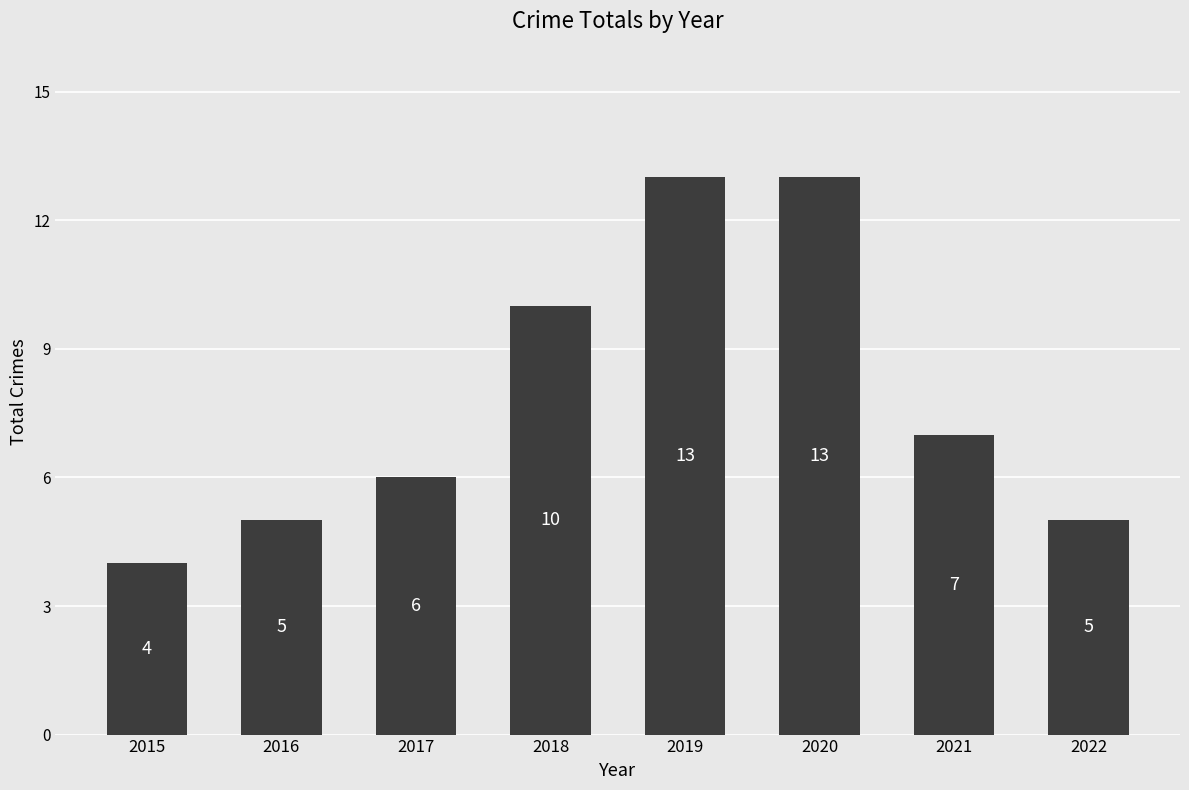

Which category has the lowest value across all series?

2015